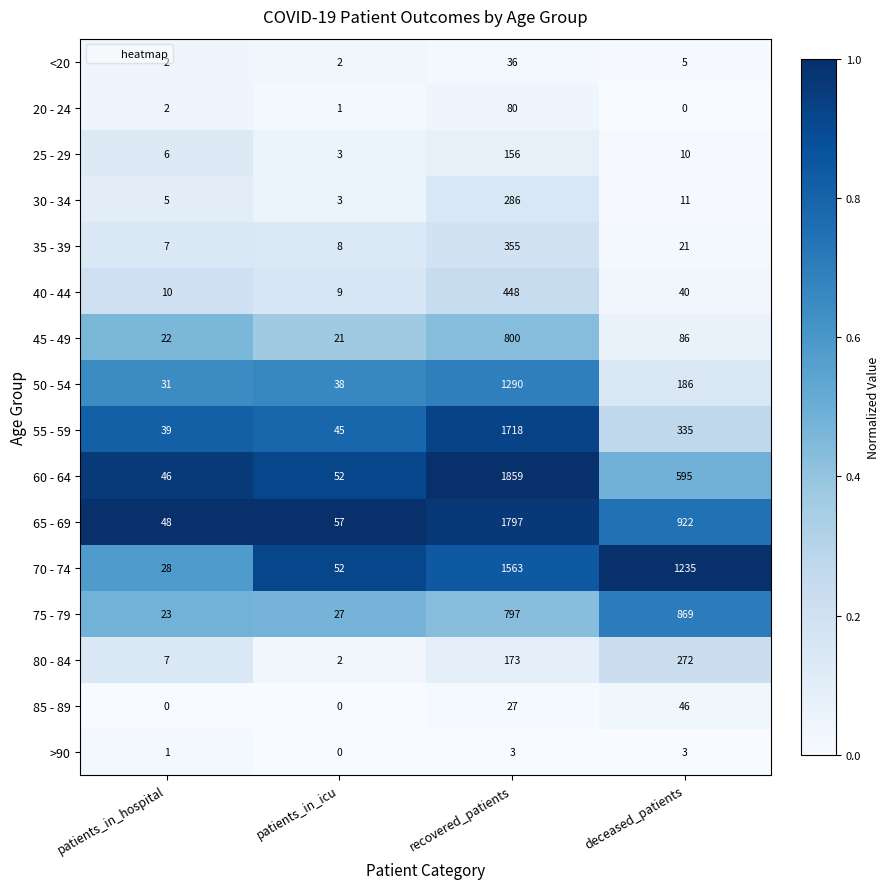

What is the difference between the maximum and minimum values in the 35 - 39 series?

348